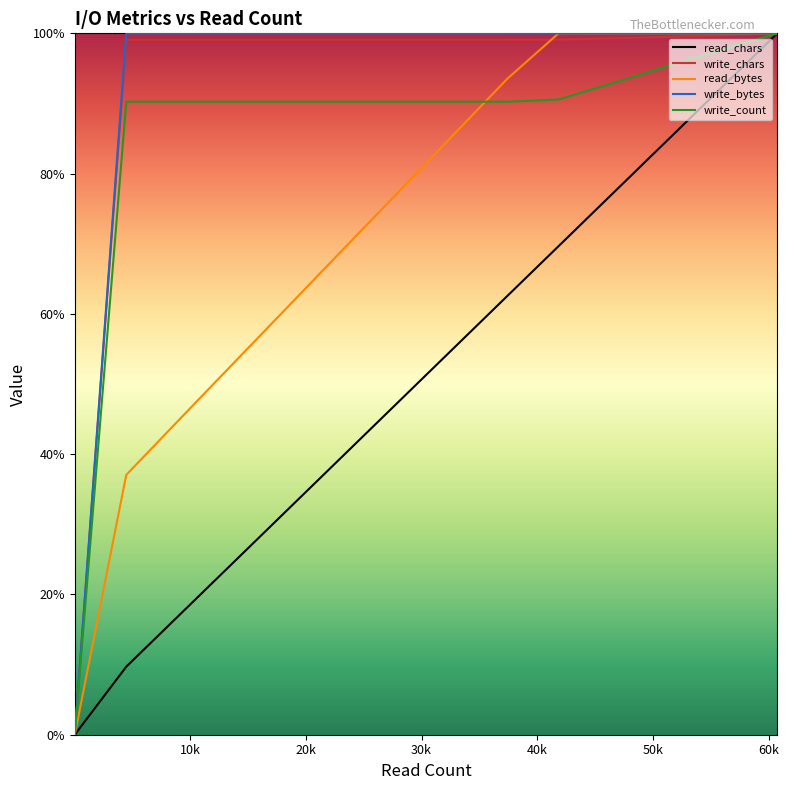

How many values in the read_chars series exceed 77?

10